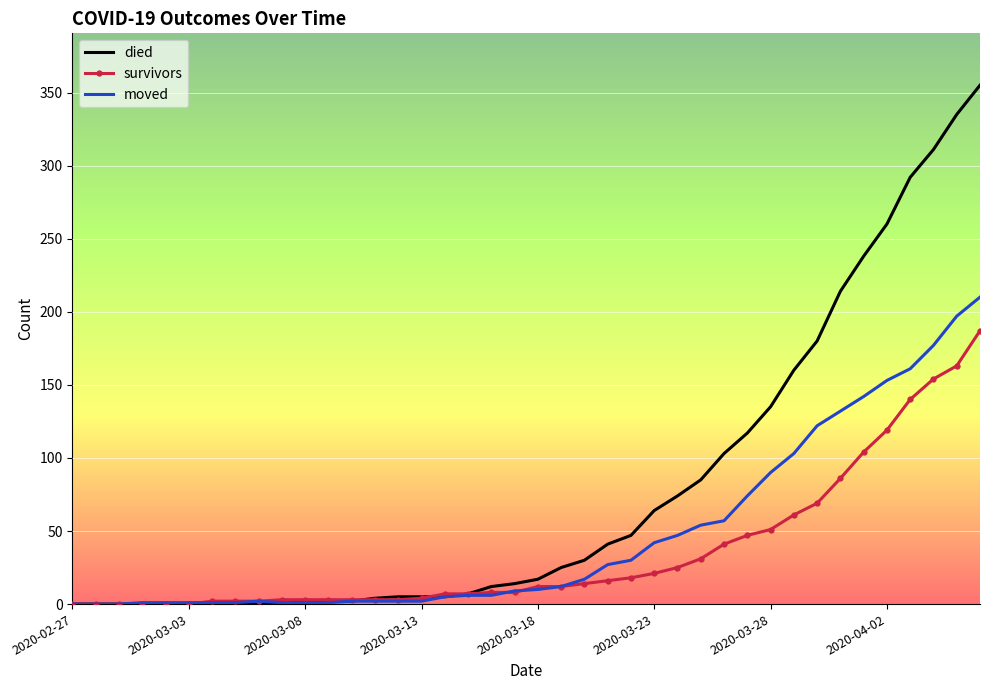

After their last crossing, which series has the higher values: moved or died?

died